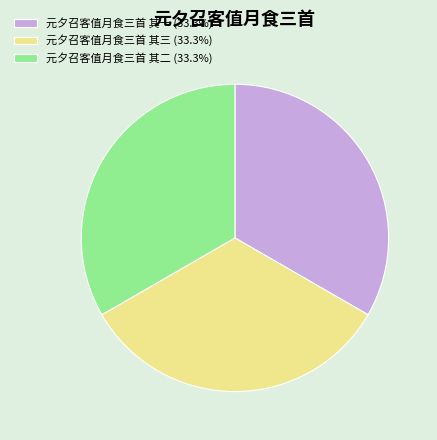

Does any single category account for the majority?

No